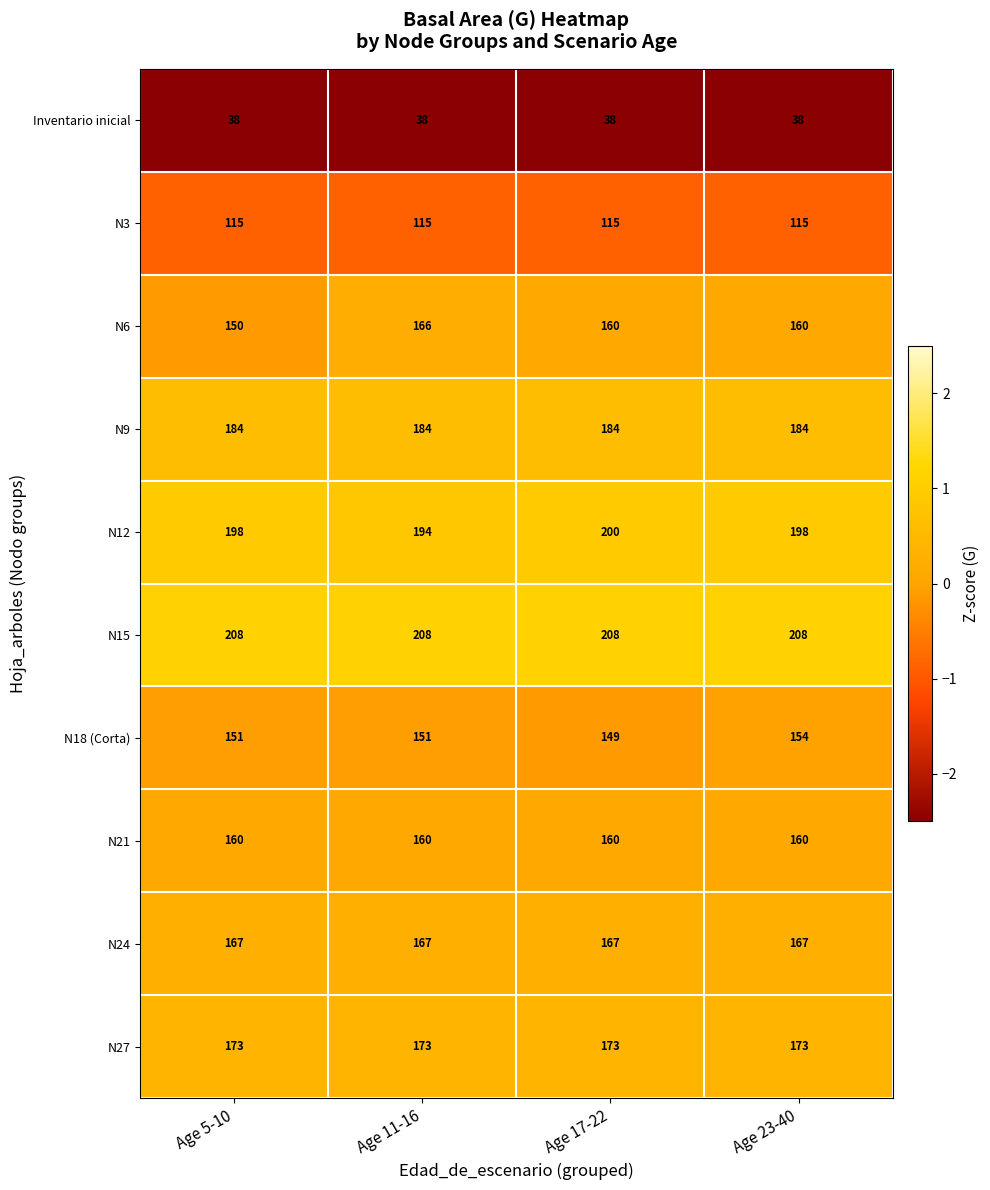

Is it true that N27 equals 301 at Age 5-10?

False